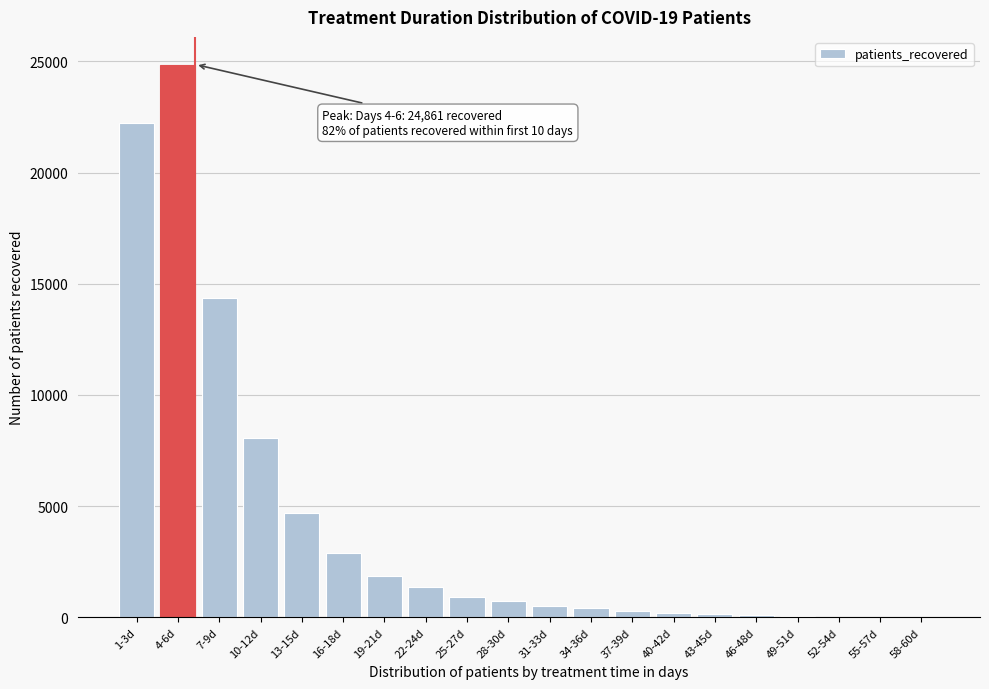

What is the maximum value shown in the chart?

24861